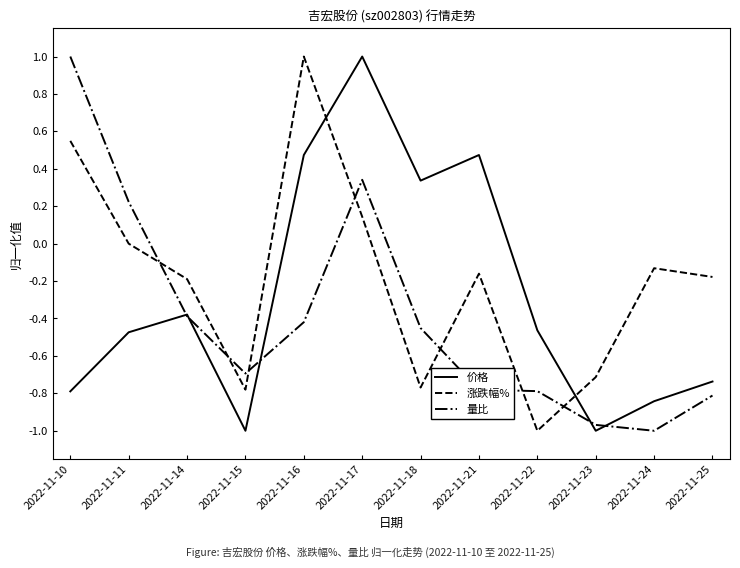

What is the highest value of the 涨跌幅% series?

1.0